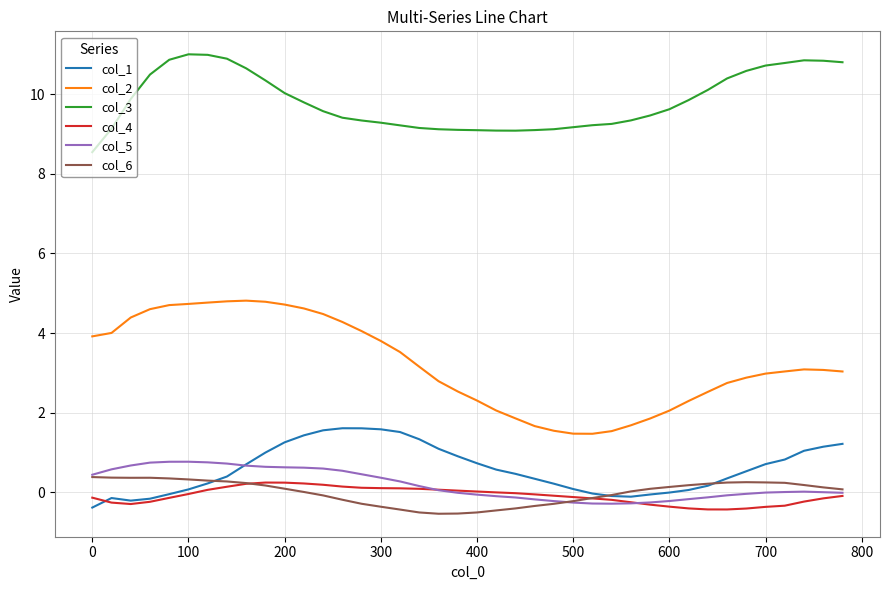

Which series has the widest spread of values?

col_2